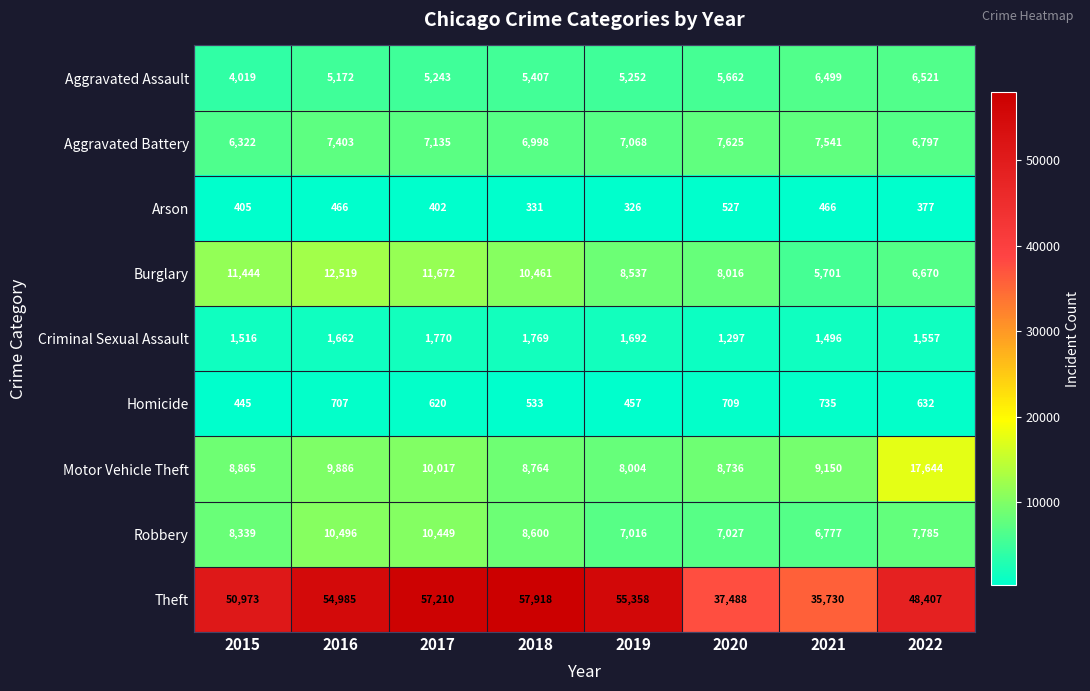

At which label does Arson reach its minimum?

2019